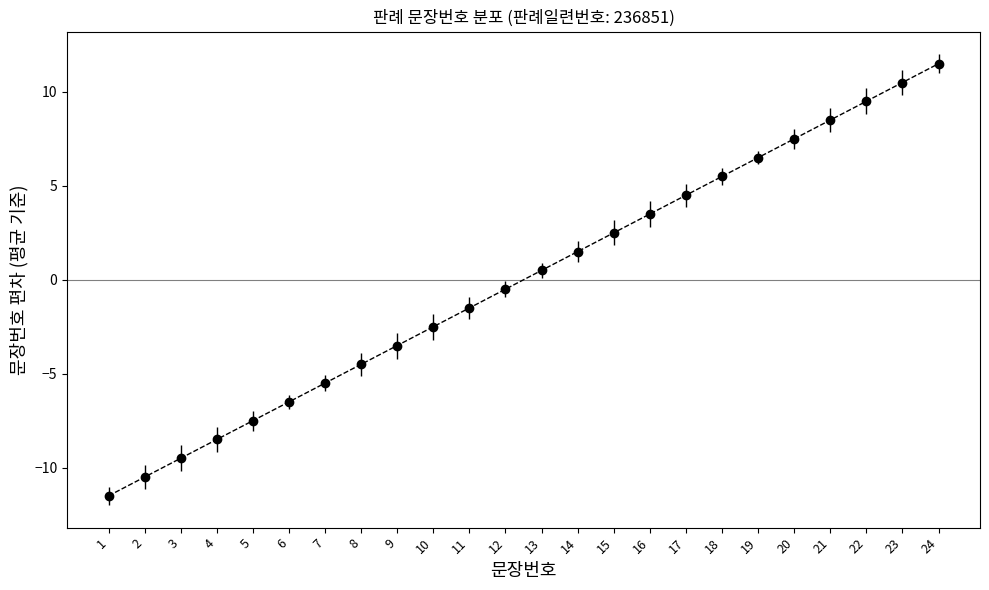

How many lines are shown in the chart?

1